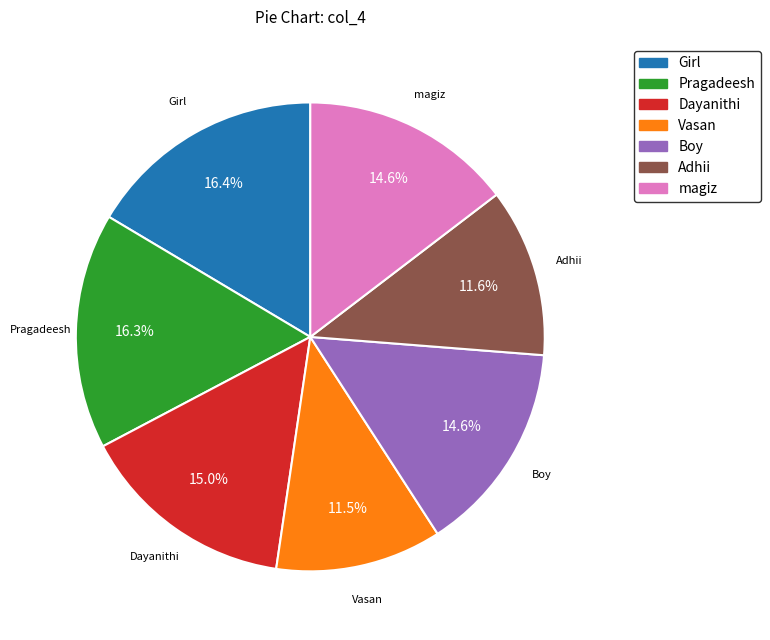

Do Pragadeesh and magiz together represent more than half of the pie?

No